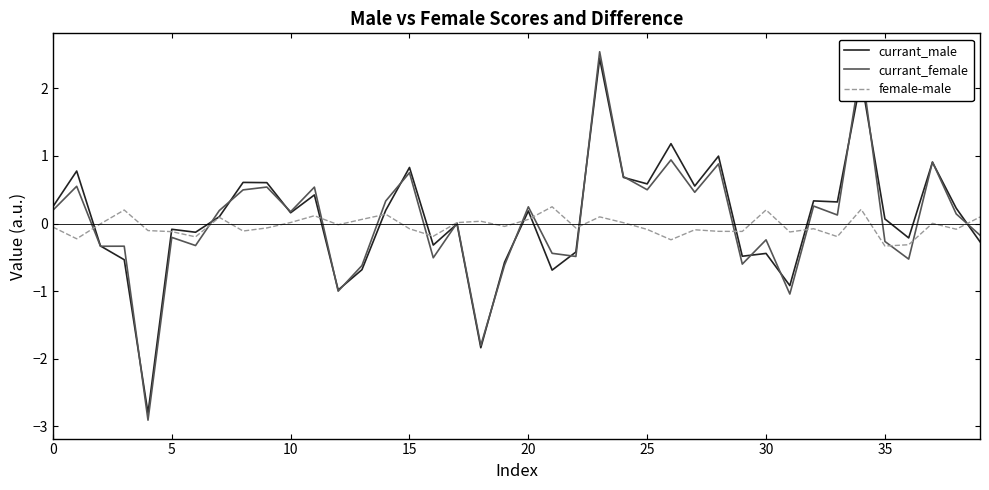

Which series has the widest spread of values?

currant_female